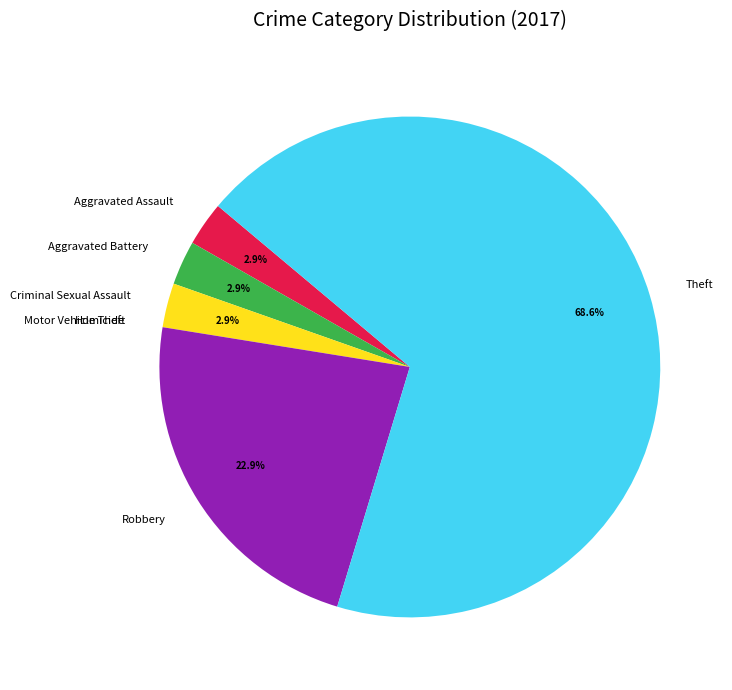

The Criminal Sexual Assault slice represents 3% of the pie. True or false?

True